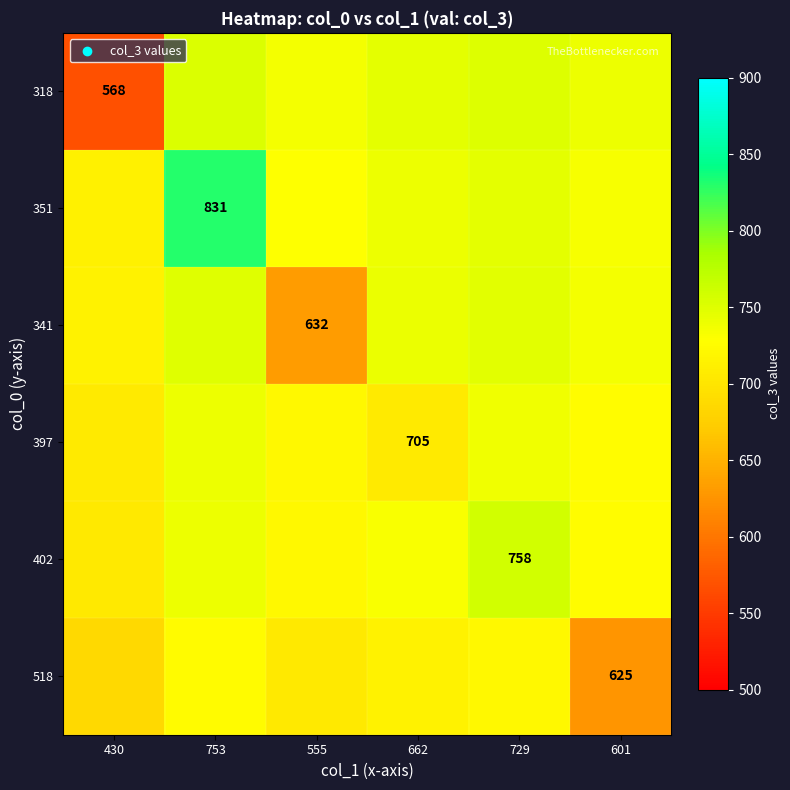

At which label does 518 reach its peak?

753